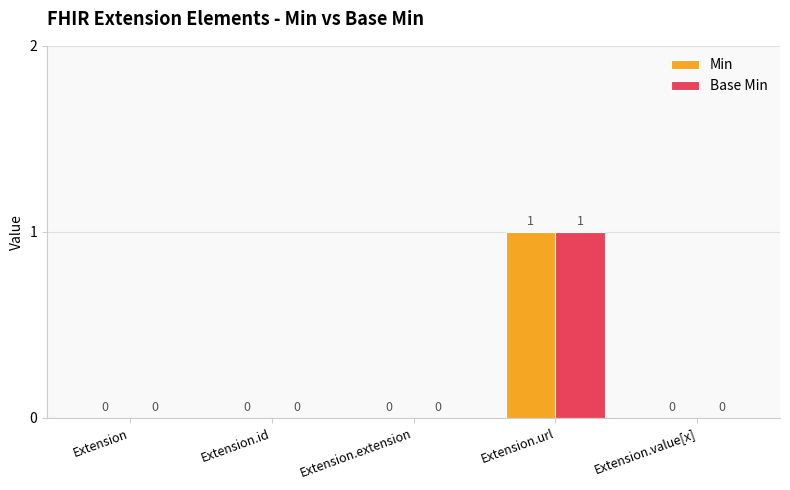

Is the value of Base Min at Extension.extension greater than the value of Min at Extension.url?

No